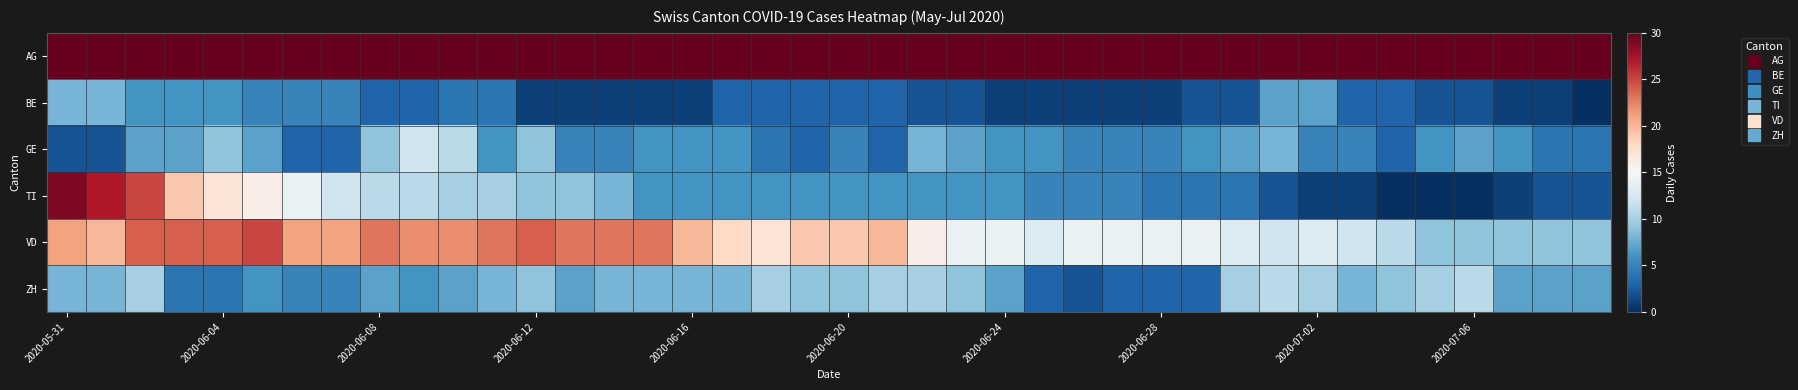

At how many categories does at least one series exceed 98?

7